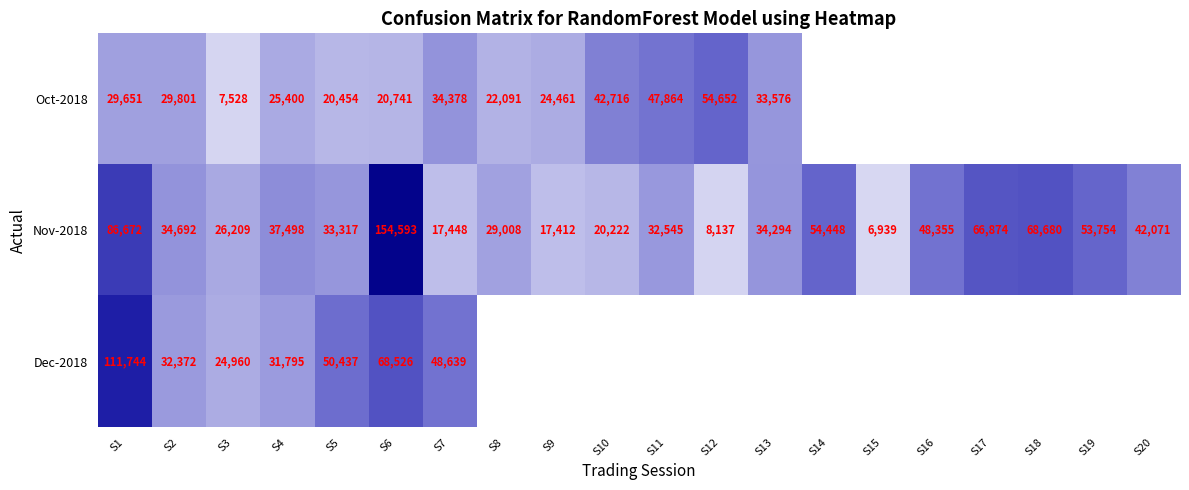

What is the difference between the highest and lowest values at S4?

12098